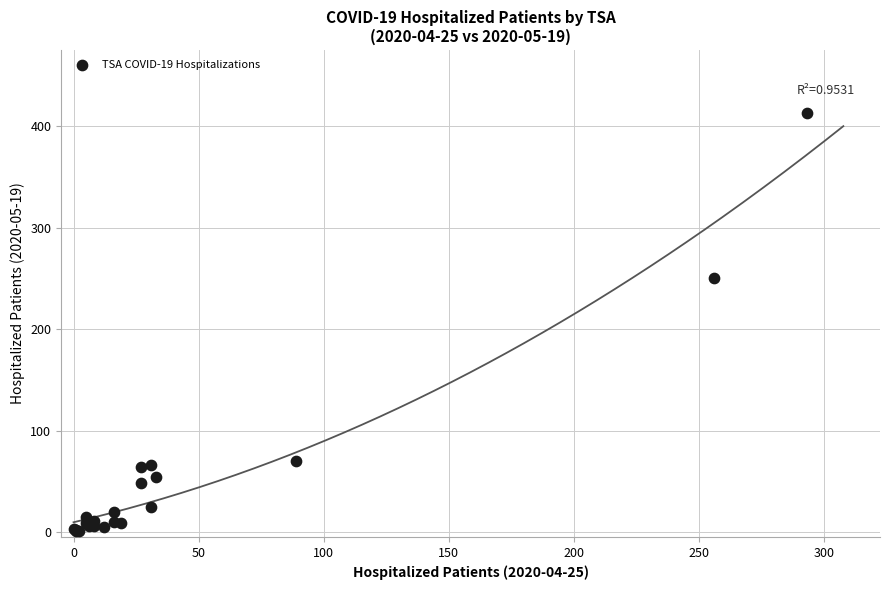

What Y value in the scatter plot is closest to 207?

250